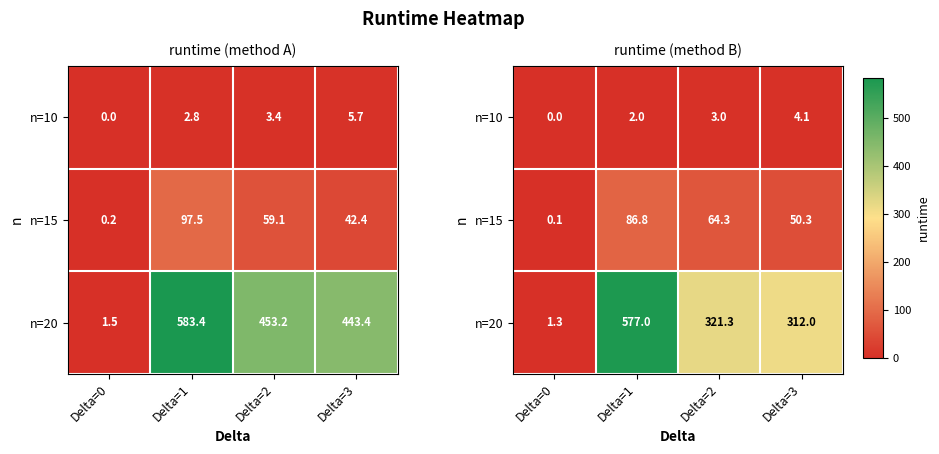

Rank the series by their average value, from highest to lowest.

n=20, n=15, n=10